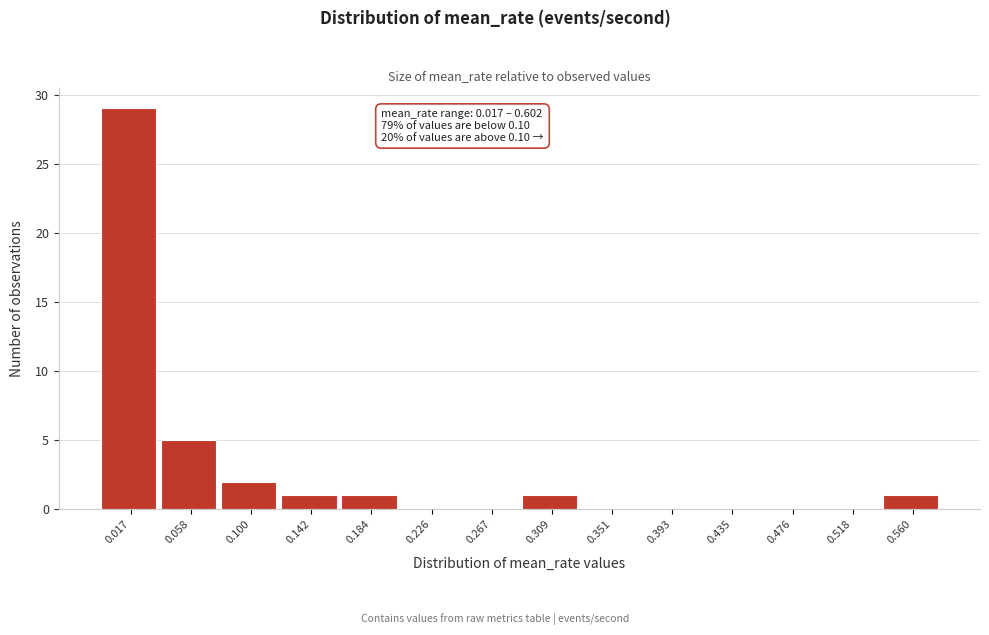

Reading left to right, extract all data points from this chart.

0.017=29	0.058=5	0.100=2	0.142=1	0.184=1	0.226=0	0.267=0	0.309=1	0.351=0	0.393=0	0.435=0	0.476=0	0.518=0	0.560=1